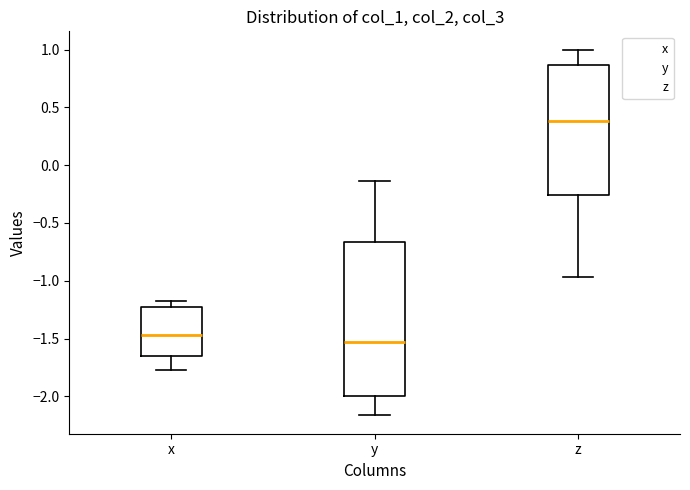

Which box's median line is the lowest?

y